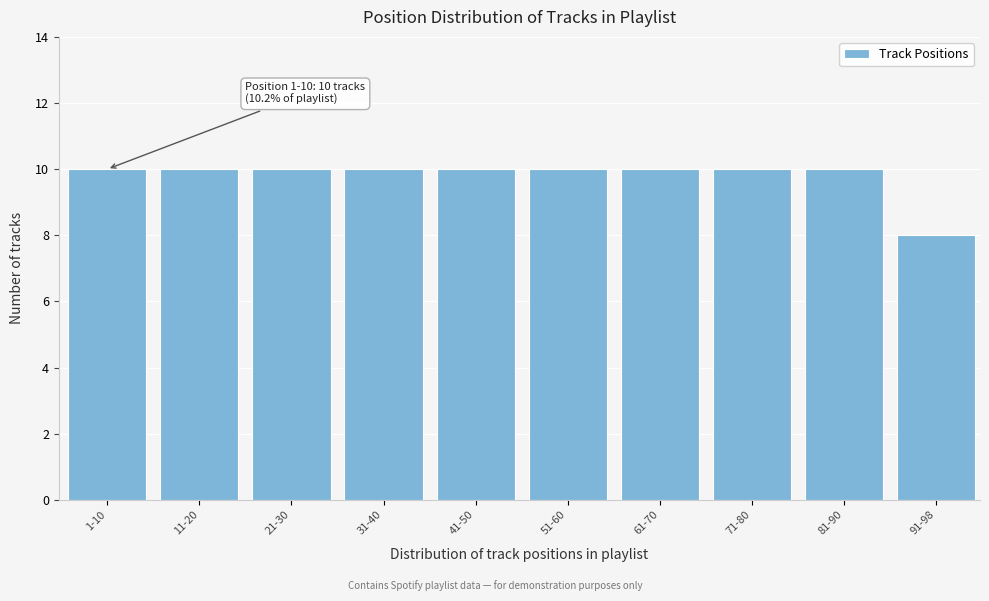

Reading left to right, extract all data points from this chart.

10	10	10	10	10	10	10	10	10	8